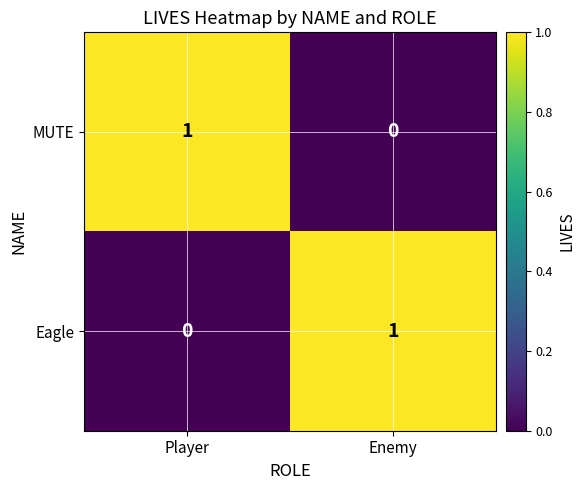

Reading right to left, list all the values displayed in this chart.

MUTE: Enemy=0	Player=1
Eagle: Enemy=1	Player=0